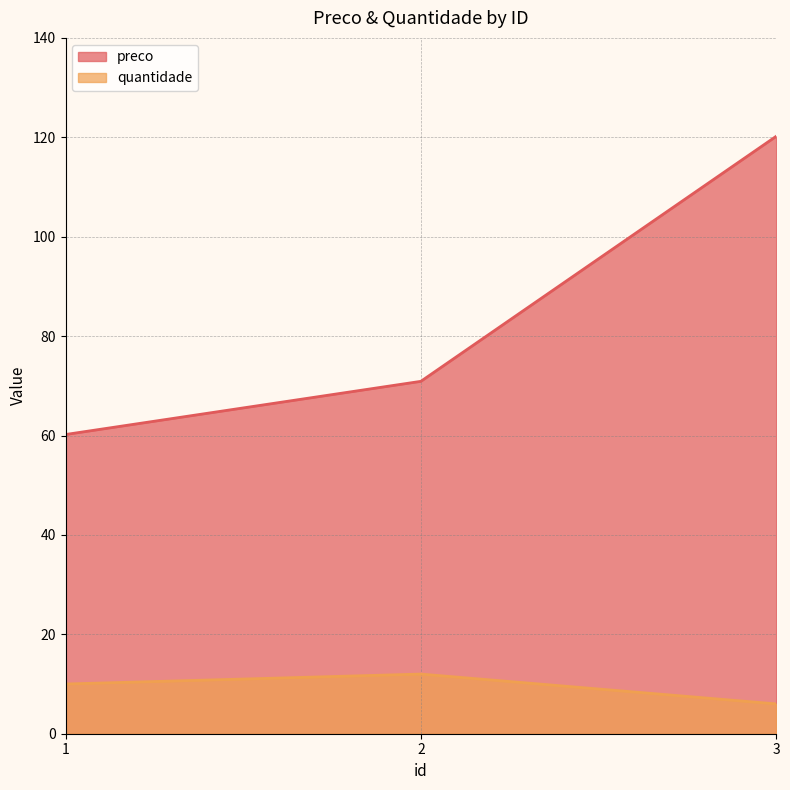

Which has a higher value, 1 or 3?

3